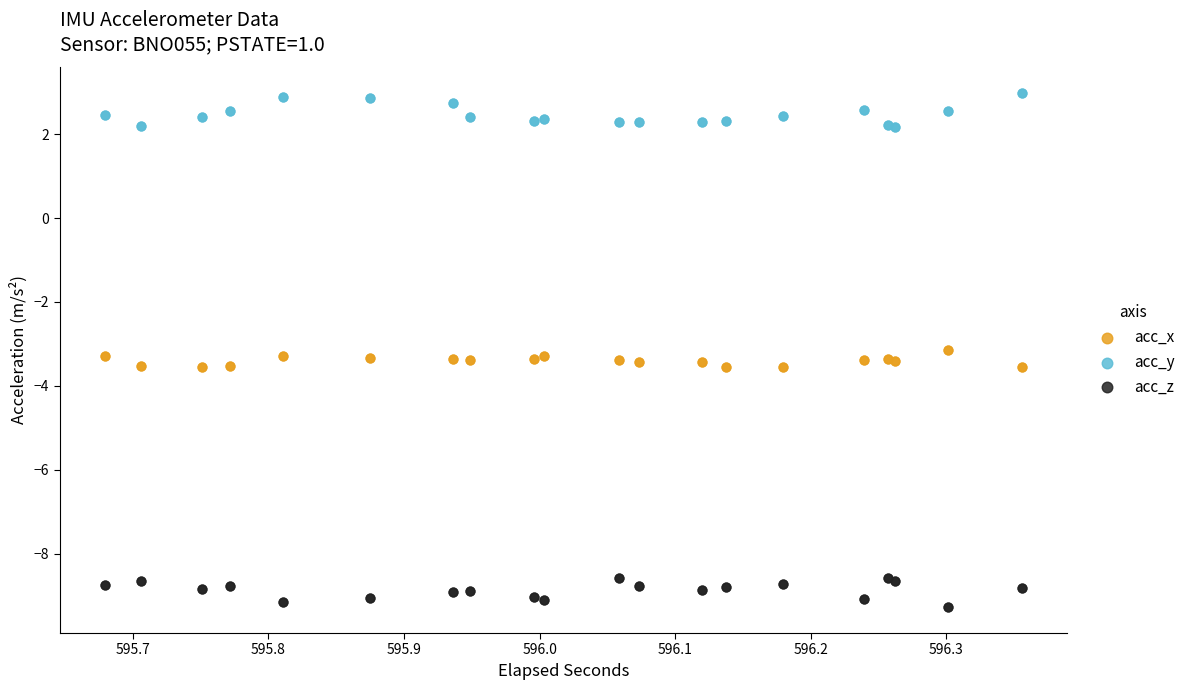

Which series contains the lowest Y value?

acc_z